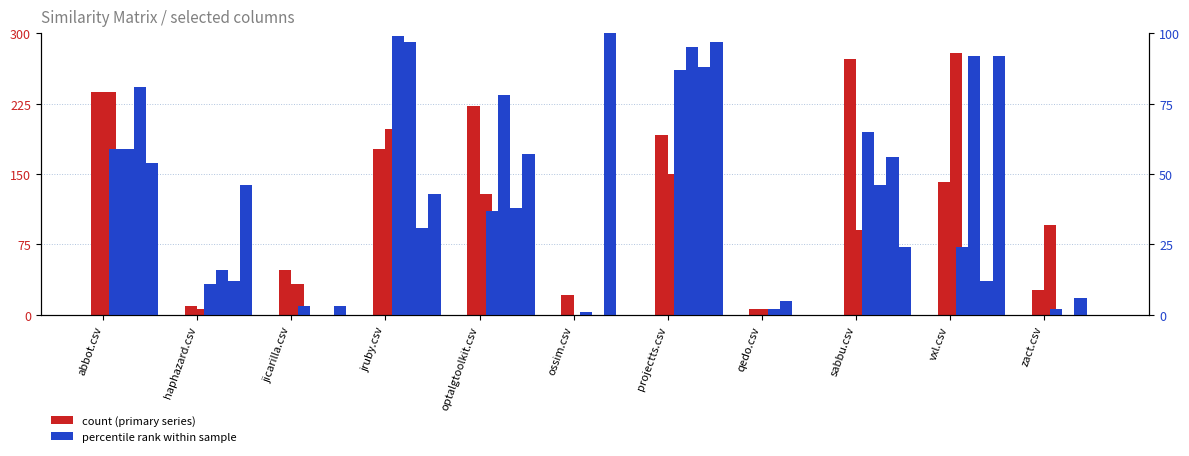

What is the label of the 1st bar from the right?

zact.csv